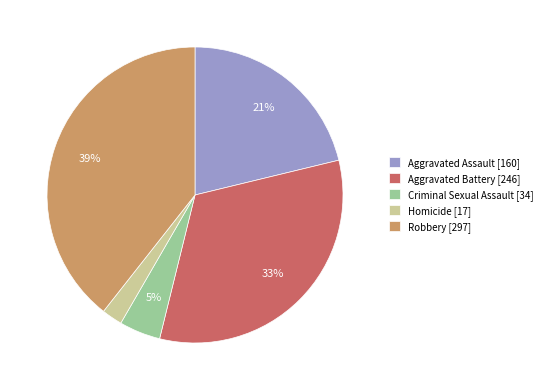

What percentage is the Aggravated Assault slice, to the nearest percent?

21%